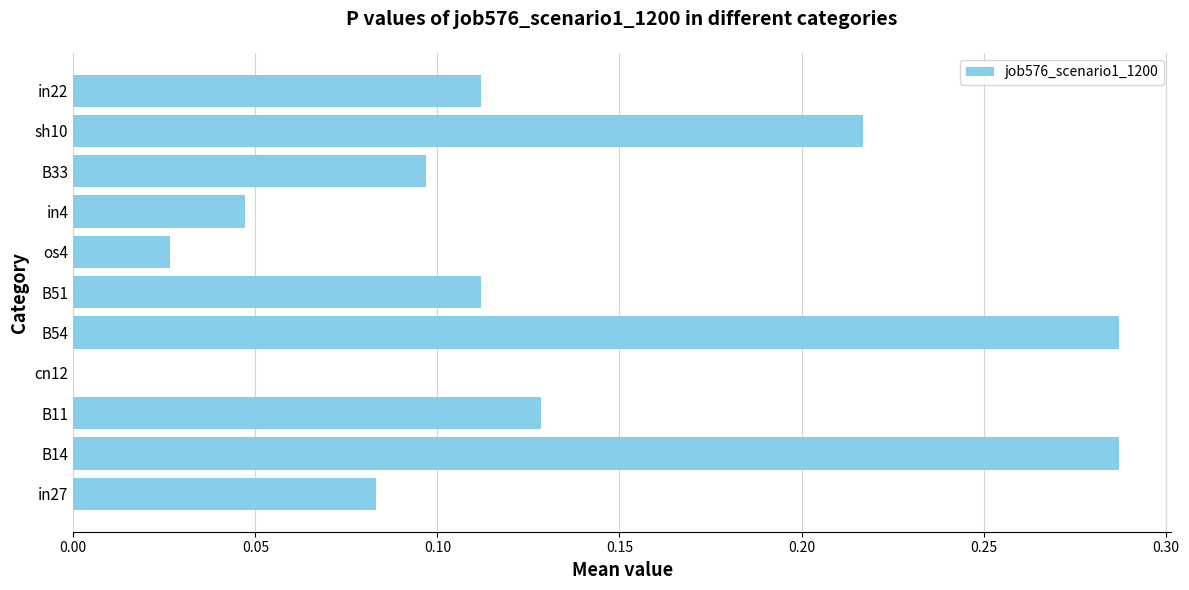

What is the change in value from B14 to cn12?

-0.3